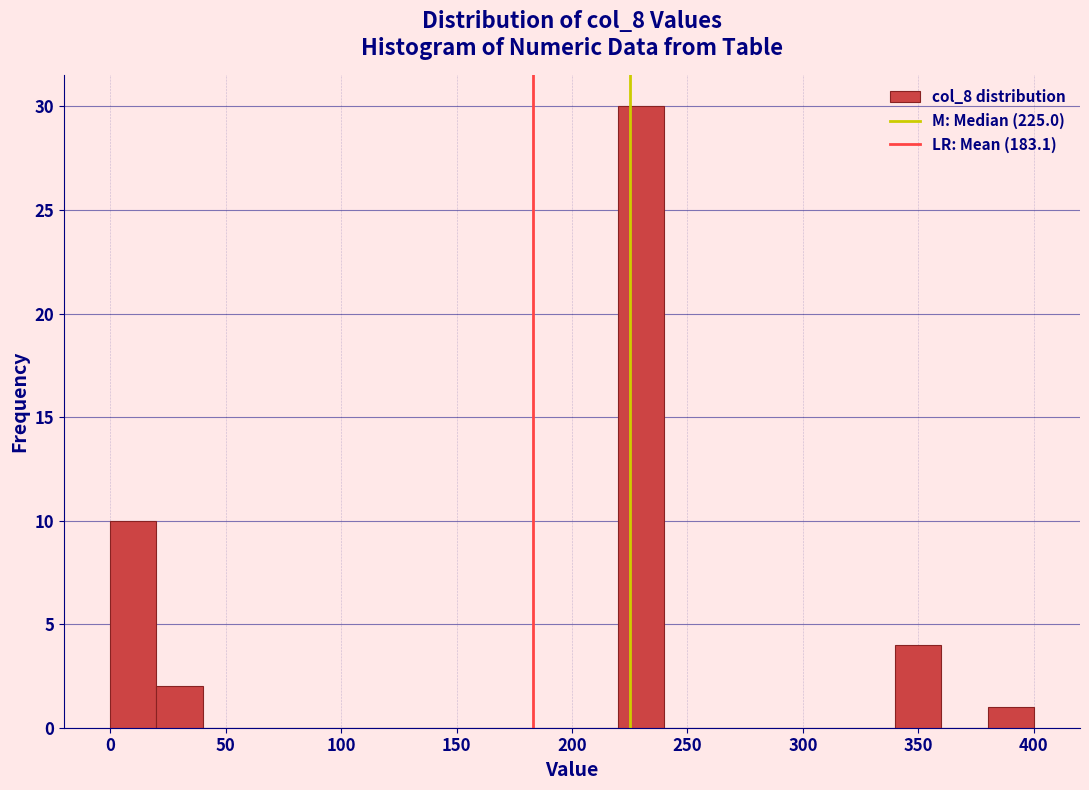

Reading left to right, list every bar in this chart as the range it spans on the x-axis followed by its height. The values are not printed on the chart, so give them approximately, as read against the axis.

0 to 20: 10
20 to 40: 2
40 to 60: 0
60 to 80: 0
80 to 100: 0
100 to 120: 0
120 to 140: 0
140 to 160: 0
160 to 180: 0
180 to 200: 0
200 to 220: 0
220 to 240: 30
240 to 260: 0
260 to 280: 0
280 to 300: 0
300 to 320: 0
320 to 340: 0
340 to 360: 4
360 to 380: 0
380 to 400: 1